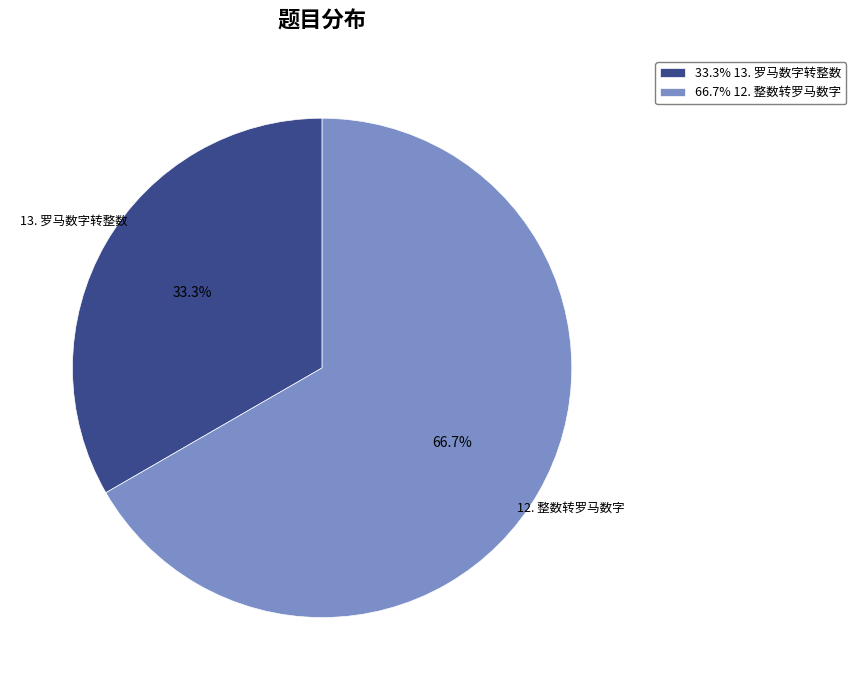

Is there a majority slice in this chart?

Yes